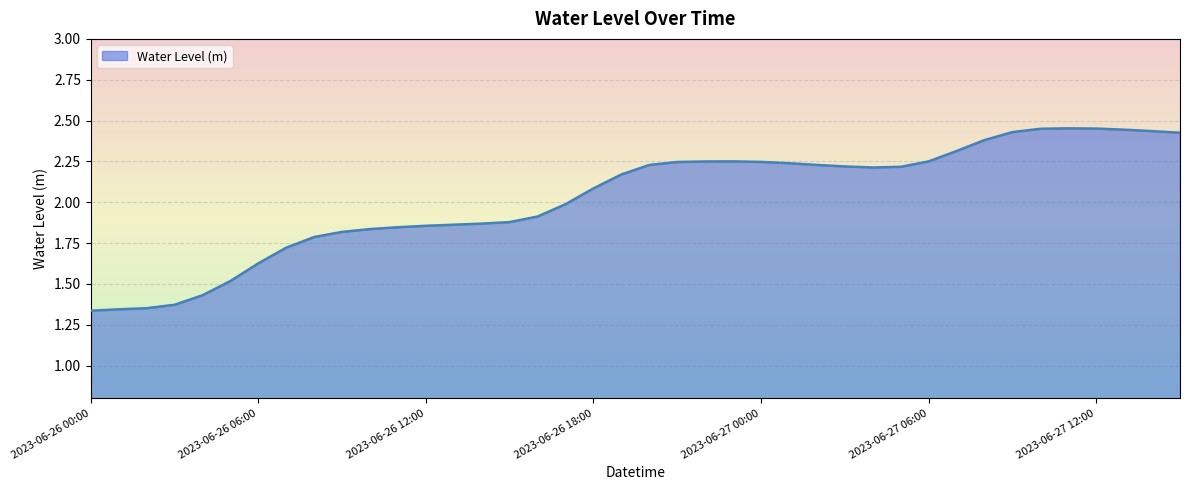

Does the chart have visible grid lines?

Yes